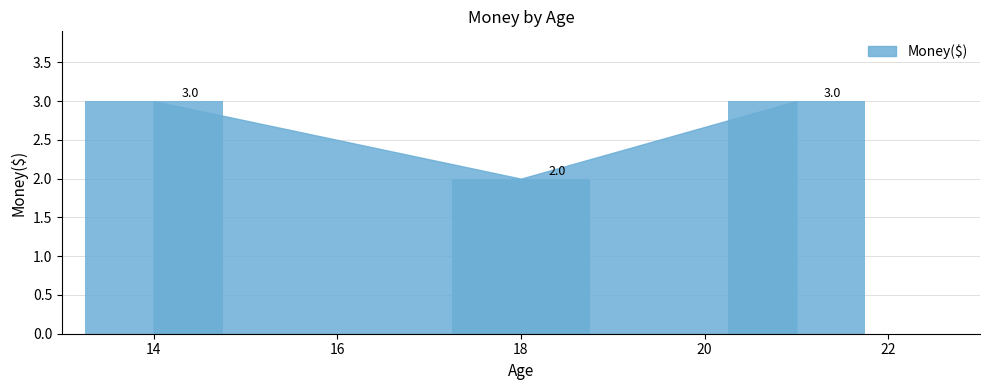

What is the value of the 1st bar from the left?

3